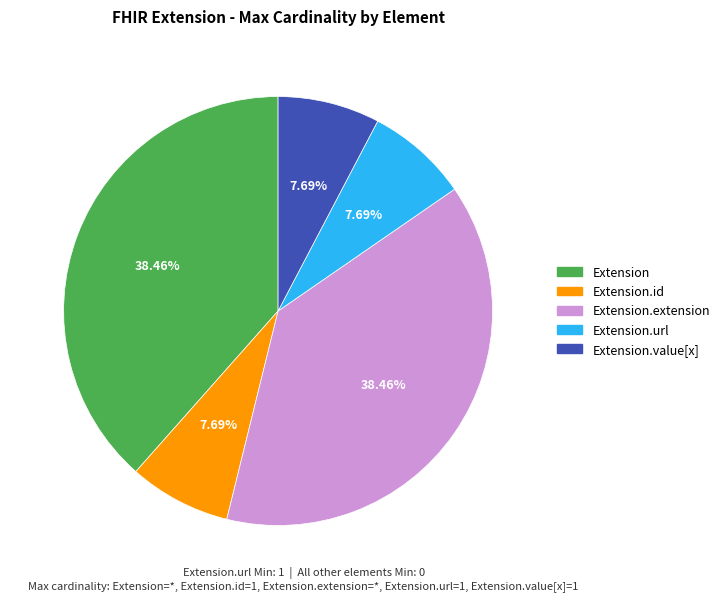

Is there any slice that represents more than half of the pie?

No